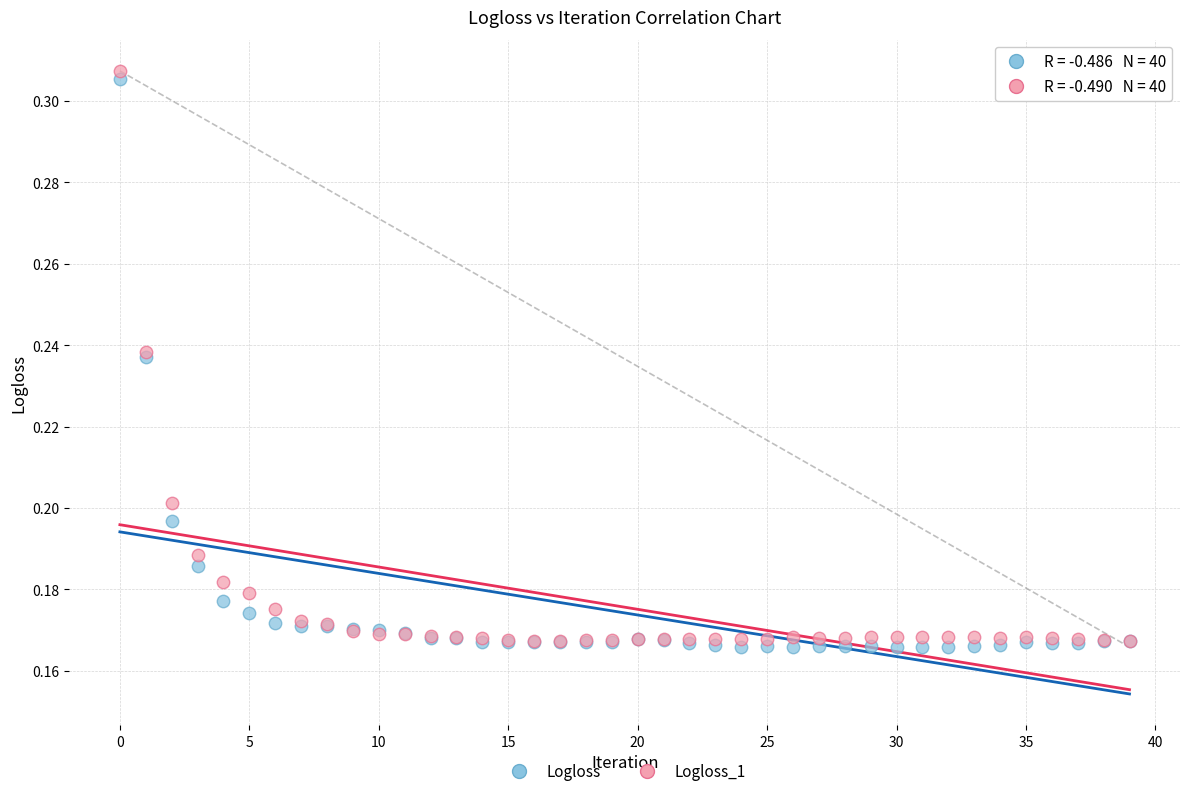

Which series contains the highest Y value?

Logloss_1